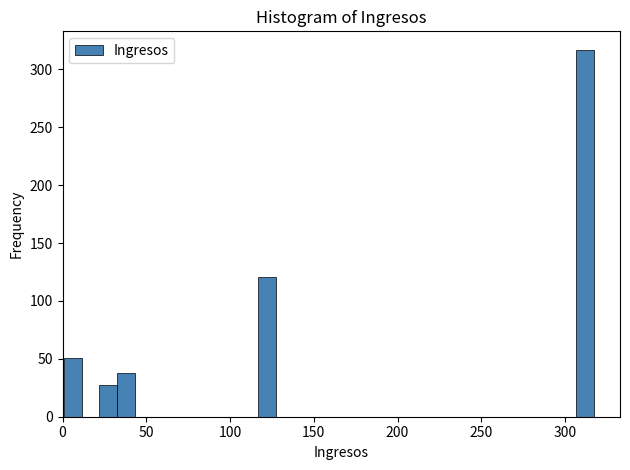

Read against the x-axis, roughly where is the centre of the tallest bar?

310